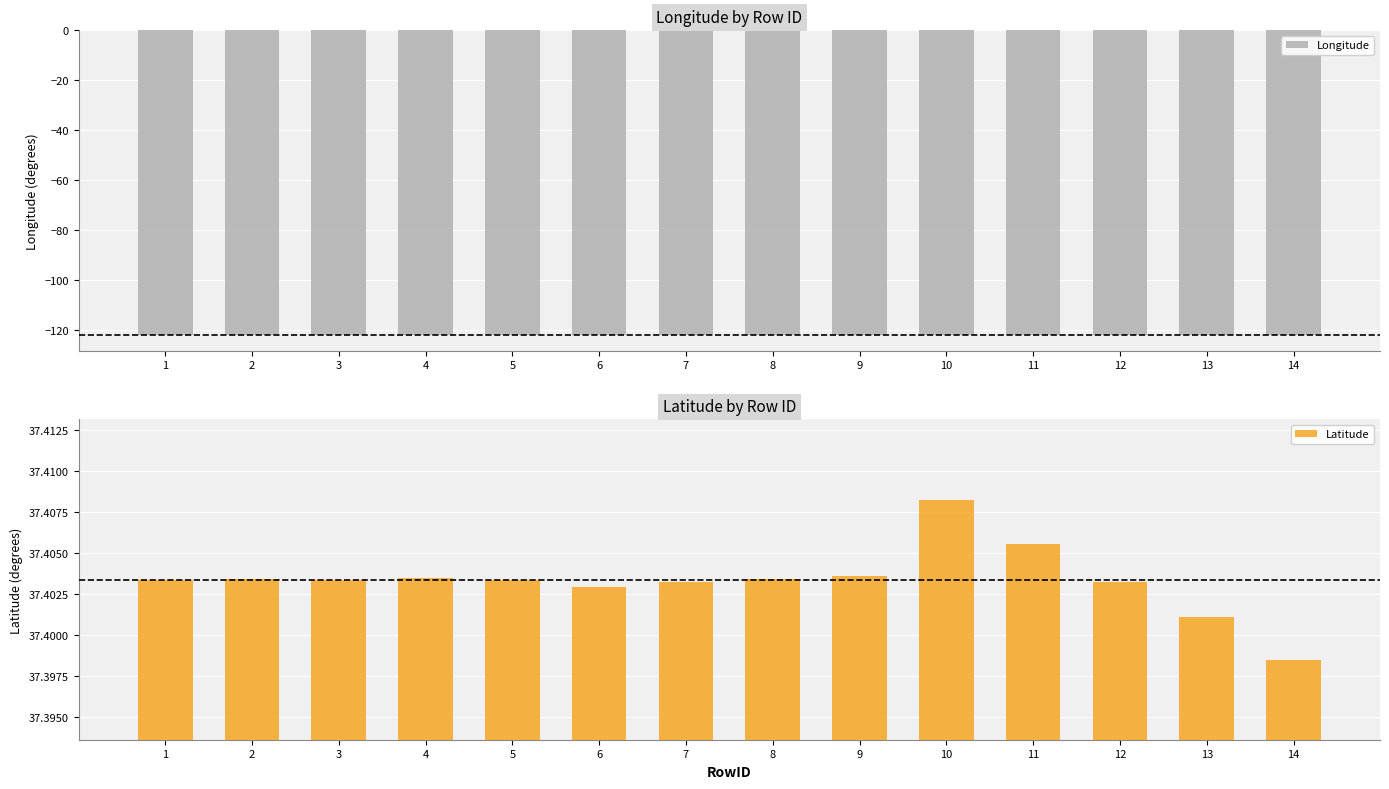

At how many categories does at least one series exceed -95?

14